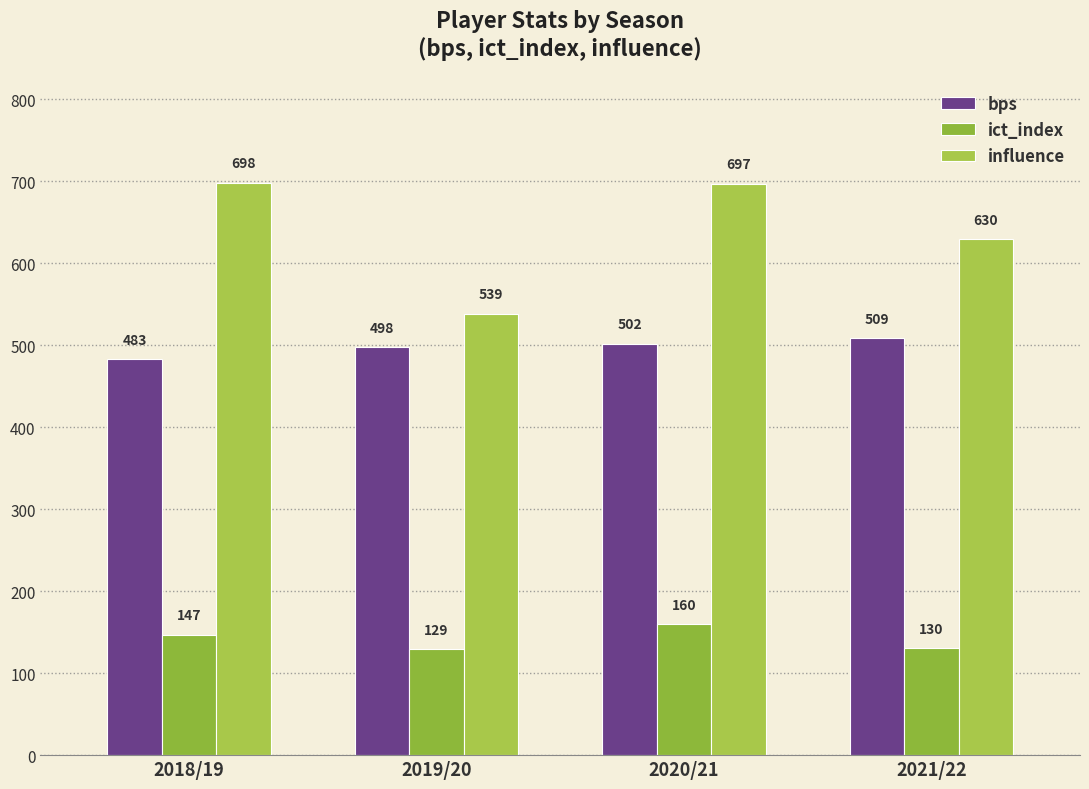

Reading left to right, list all the values displayed in this chart.

bps: 483.0	498.0	502.0	509.0
ict_index: 146.8	129.1	159.9	130.4
influence: 698.2	538.6	697.2	629.6